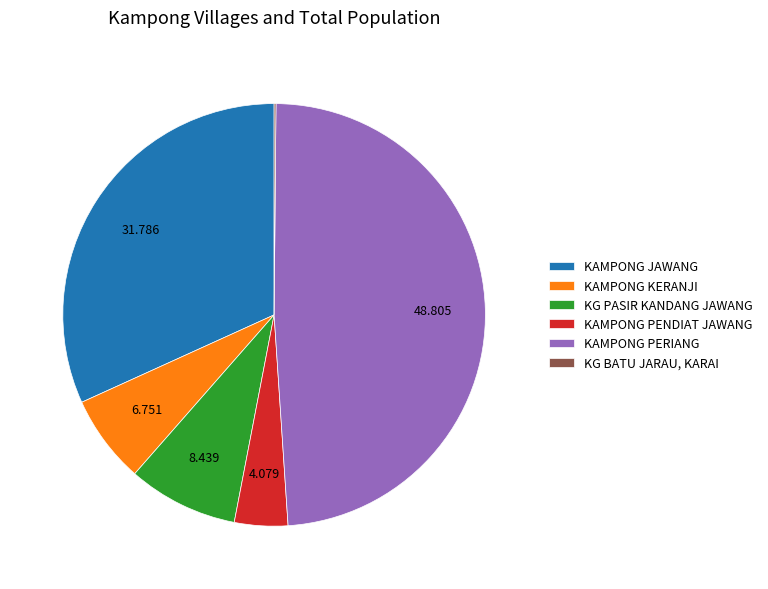

Combined, do KAMPONG JAWANG and KAMPONG KERANJI account for over 50%?

No